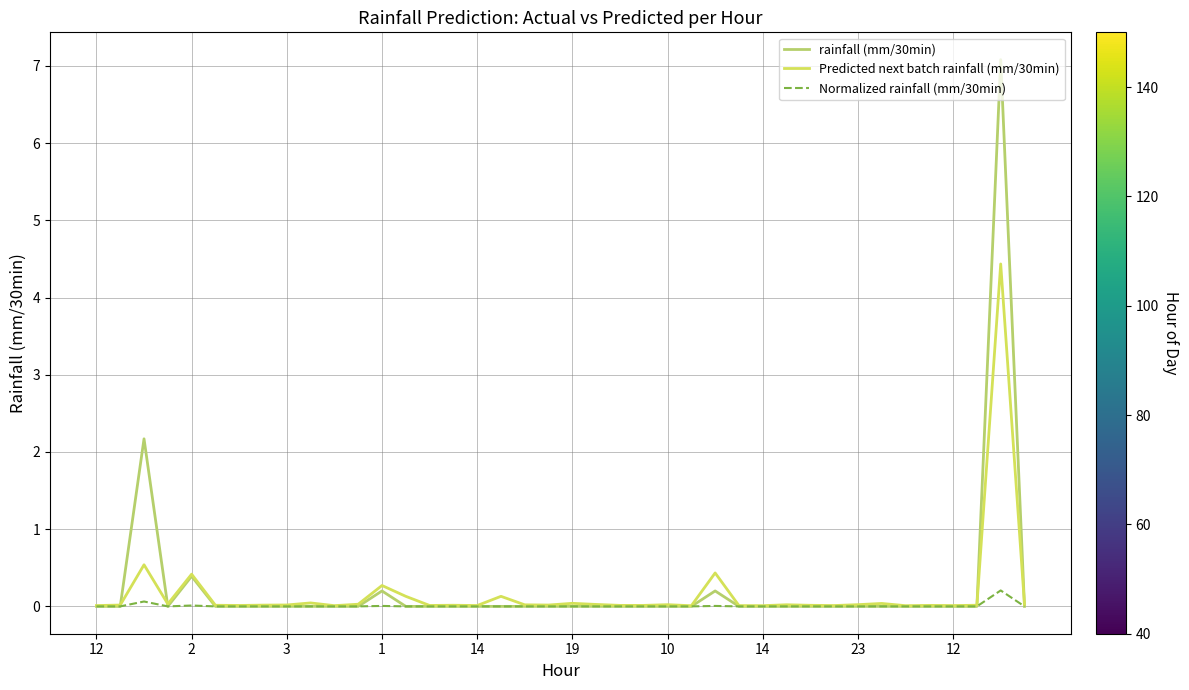

What is the maximum value shown in the chart?

7.1